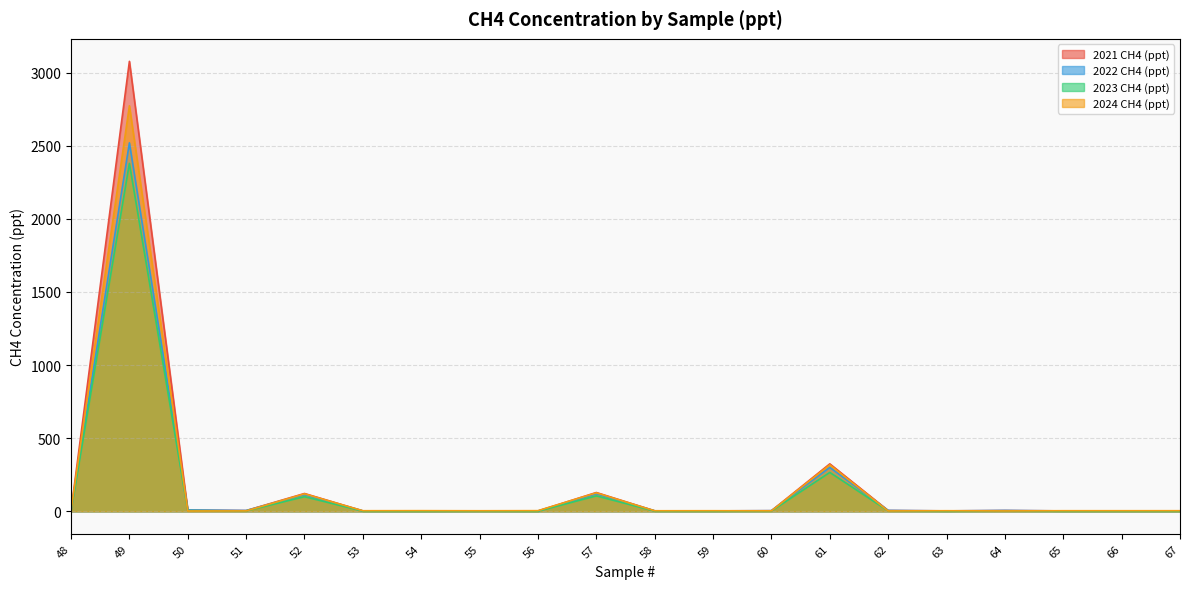

Reading right to left, what are all the values shown in this chart?

2021 CH4 (ppt): 67=2.7	66=2.9	65=2.8	64=5.4	63=3.0	62=5.6	61=324.5	60=4.2	59=2.9	58=3.3	57=128.5	56=2.3	55=3.2	54=2.4	53=2.9	52=121.8	51=5.1	50=8.1	49=3076.7	48=2.8
2022 CH4 (ppt): 67=2.5	66=2.7	65=2.7	64=5.9	63=2.9	62=6.1	61=300.3	60=4.4	59=2.8	58=3.3	57=120.6	56=2.0	55=3.2	54=2.1	53=2.8	52=114.5	51=5.4	50=9.0	49=2519.4	48=2.6
2023 CH4 (ppt): 67=1.2	66=1.3	65=1.3	64=2.9	63=1.4	62=3.0	61=265.9	60=2.1	59=1.3	58=1.6	57=105.4	56=1.0	55=1.5	54=1.0	53=1.3	52=100.0	51=2.6	50=4.7	49=2379.1	48=1.3
2024 CH4 (ppt): 67=4.2	66=4.0	65=4.1	64=2.7	63=4.0	62=2.6	61=317.9	60=3.2	59=4.0	58=3.7	57=126.3	56=4.5	55=3.8	54=4.4	53=4.0	52=119.5	51=2.8	50=2.2	49=2773.0	48=4.1